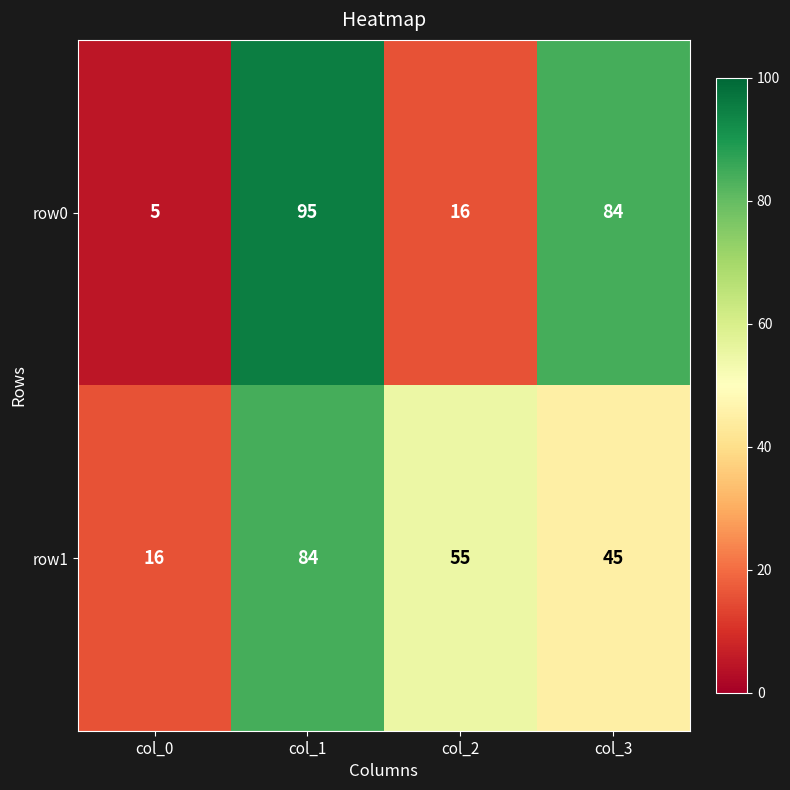

At which label is row0 closest to 50?

col_2